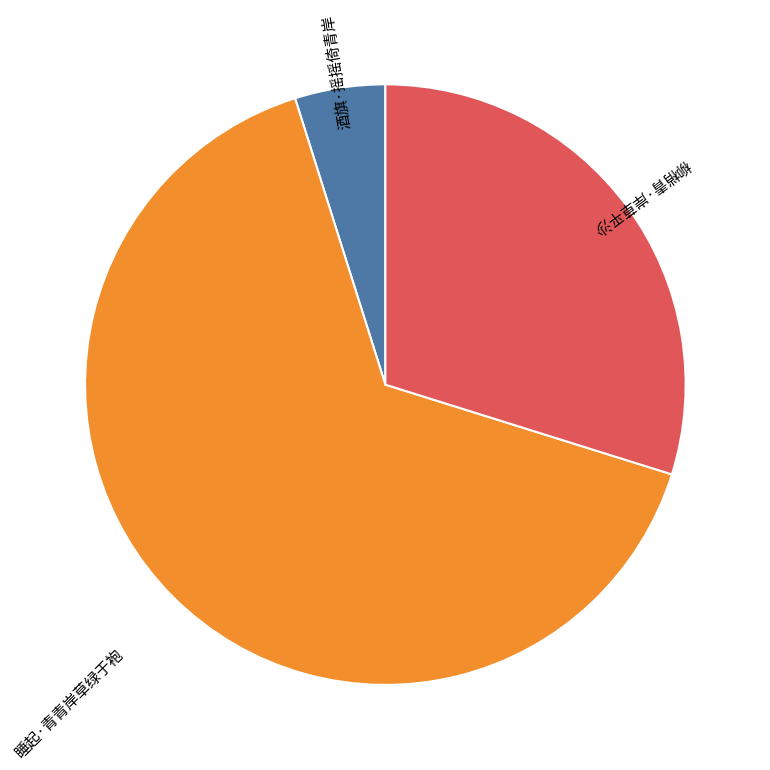

Approximately how many times larger is the value at 柳梢青·岸草平沙 compared to 睡起·青青岸草绿于袍?

0.5